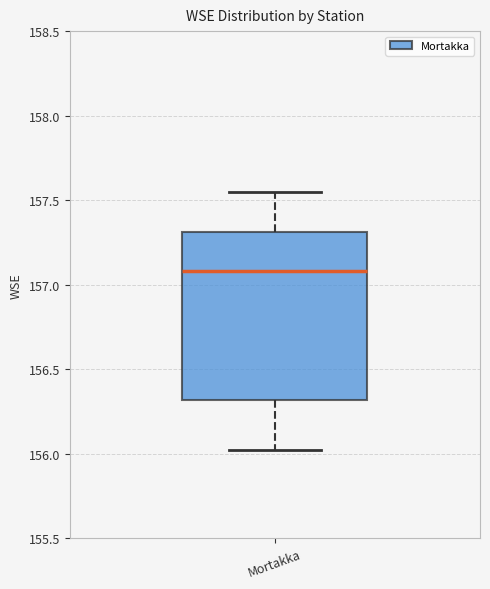

Transcribe this box plot: give where the median line is, the range the box spans, and where the two whiskers end, as read against the y-axis. The values are not printed on the chart, so give them approximately, as read against the axis.

median 157.10, box 156.30 to 157.30, whiskers 156.00 to 157.55